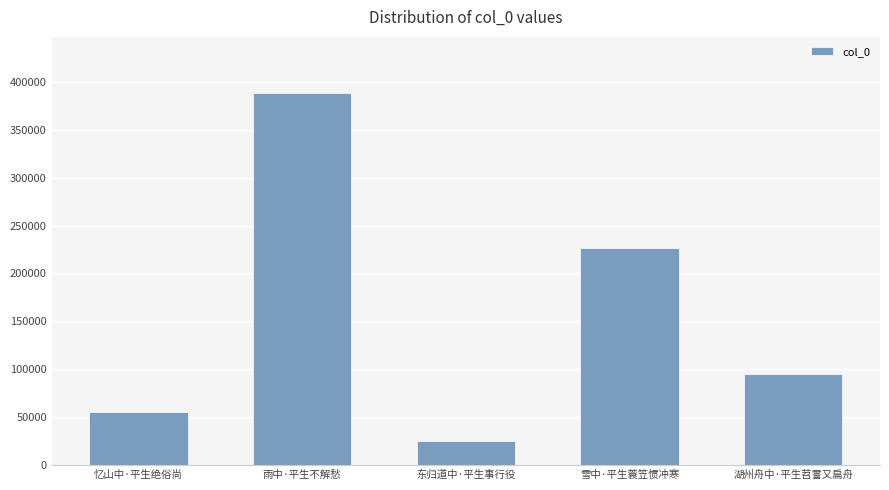

How many data points are less than 95162?

2